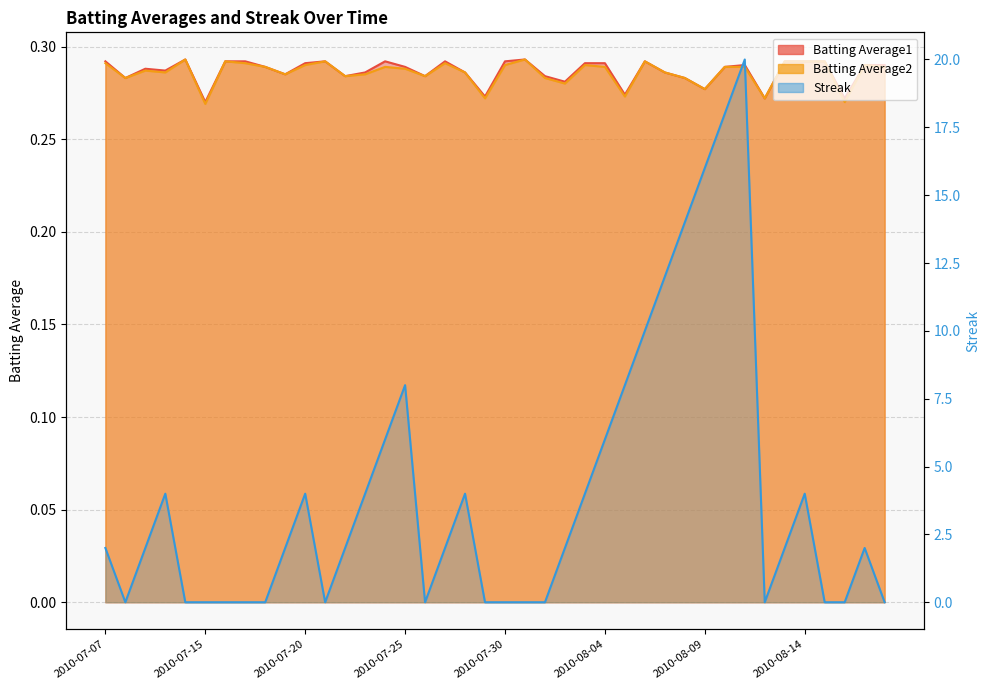

True or false: Streak has a value of 12.0 at 2010-08-07.

True